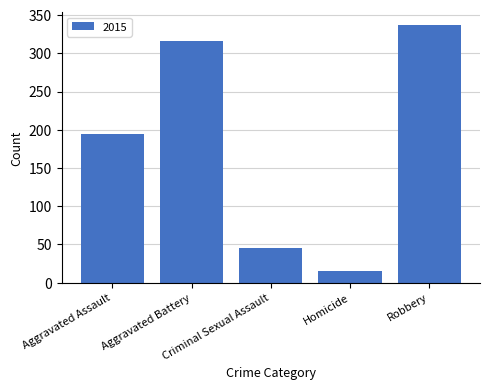

What is the minimum value shown in the chart?

15